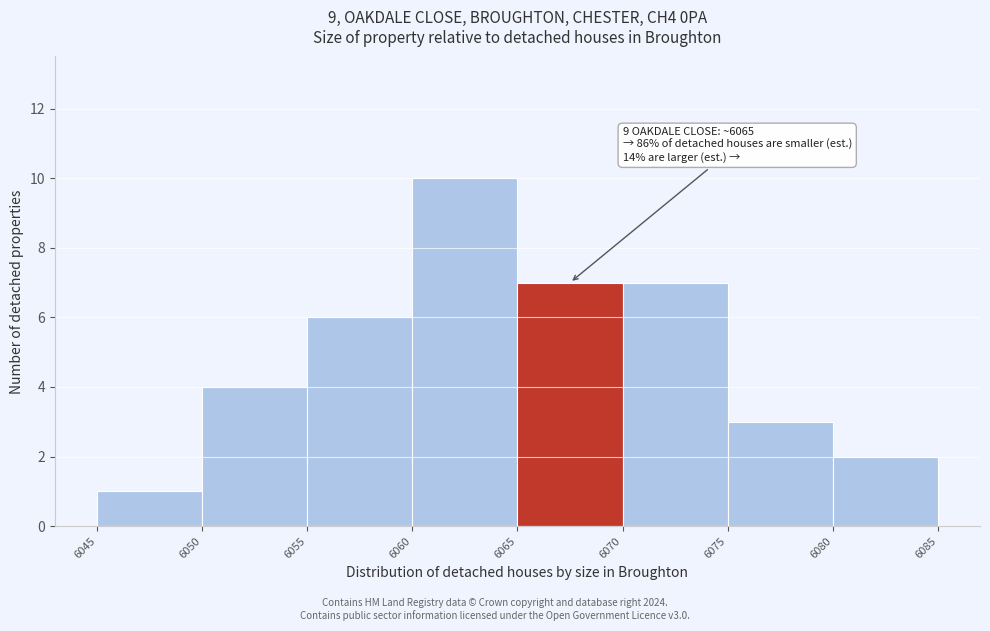

Over which range of the x-axis is the bar tallest?

6060 to 6065